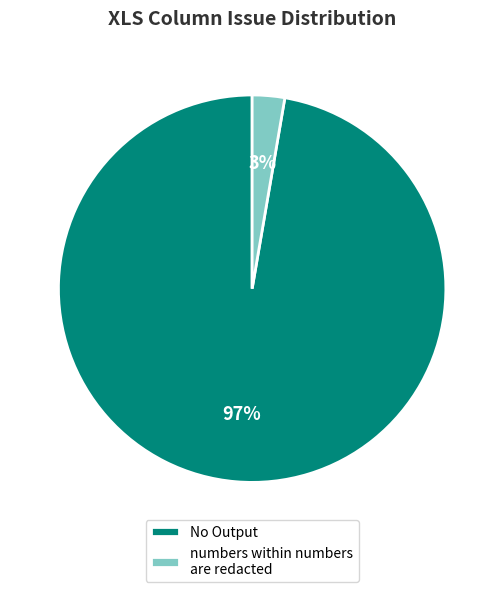

To the nearest percent, what percentage of the pie is No Output?

97%